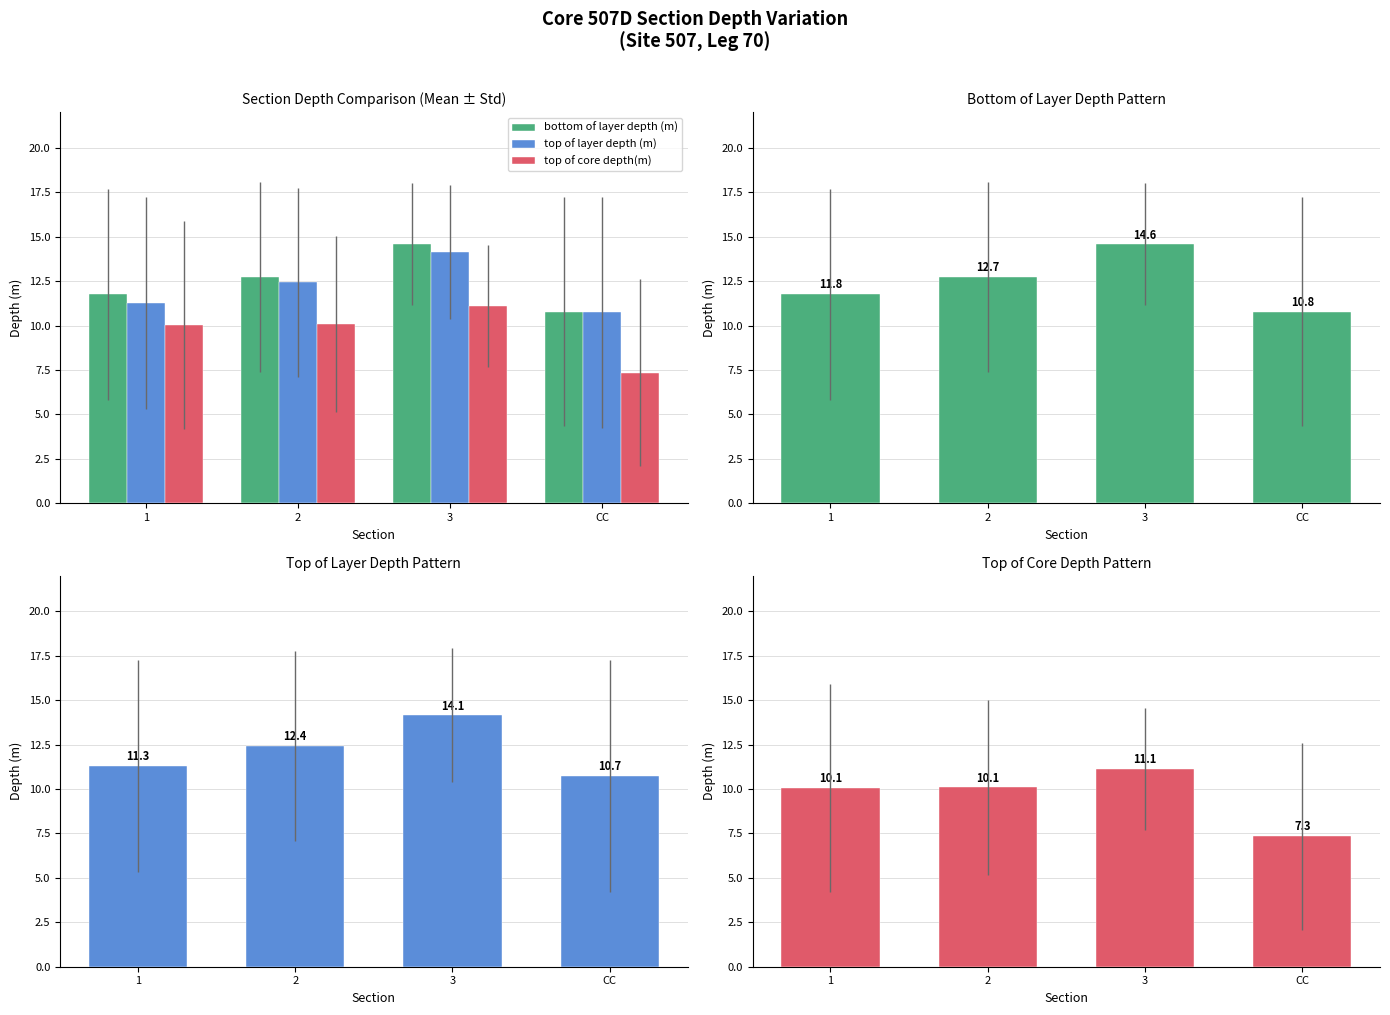

How many groups of bars are there?

4